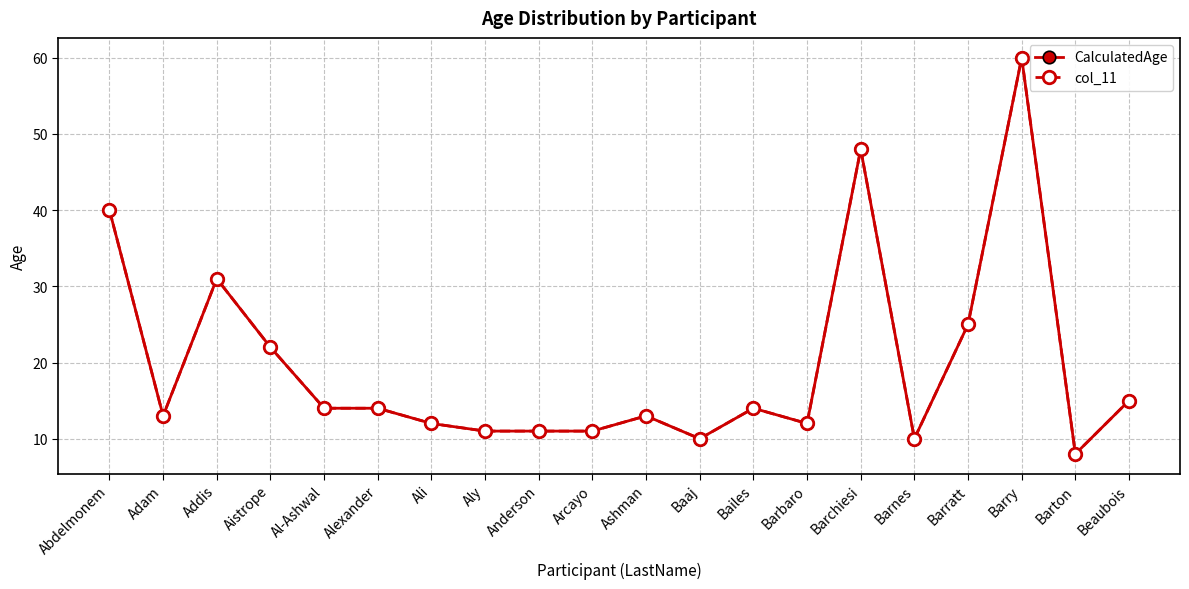

Reading right to left, extract all data points from this chart.

CalculatedAge: 15	8	60	25	10	48	12	14	10	13	11	11	11	12	14	14	22	31	13	40
col_11: 15	8	60	25	10	48	12	14	10	13	11	11	11	12	14	14	22	31	13	40